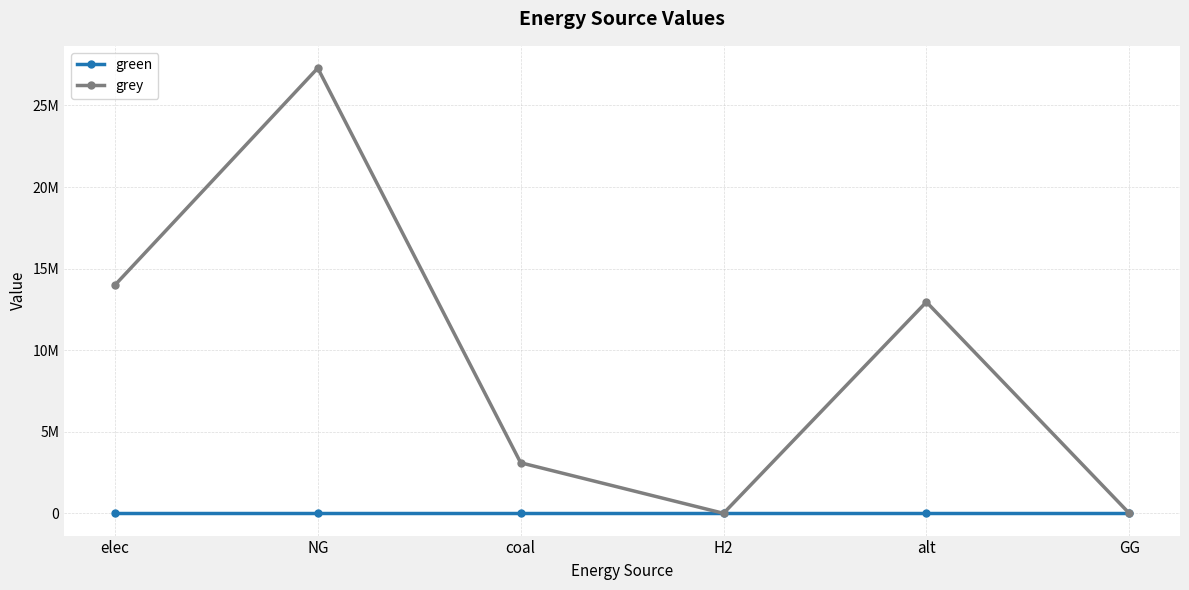

What is the average value of the grey series?

9555446.9